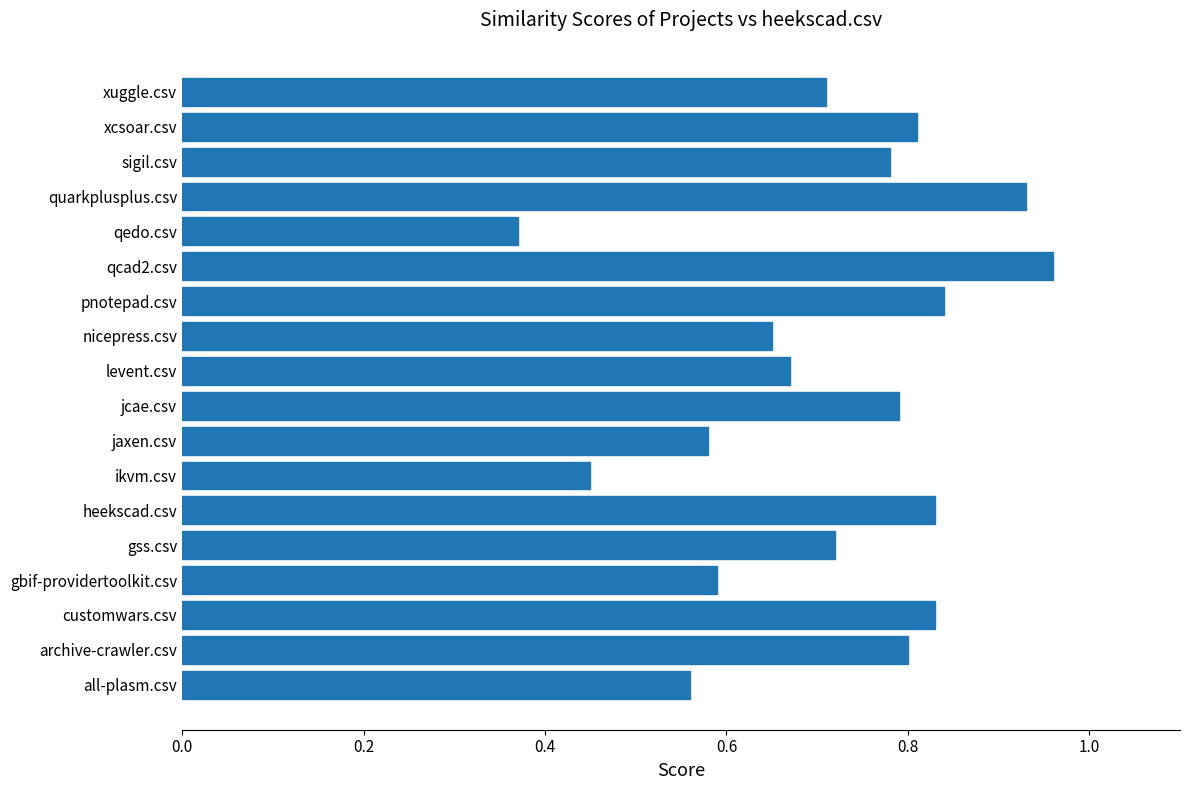

How many series are shown in this chart?

1